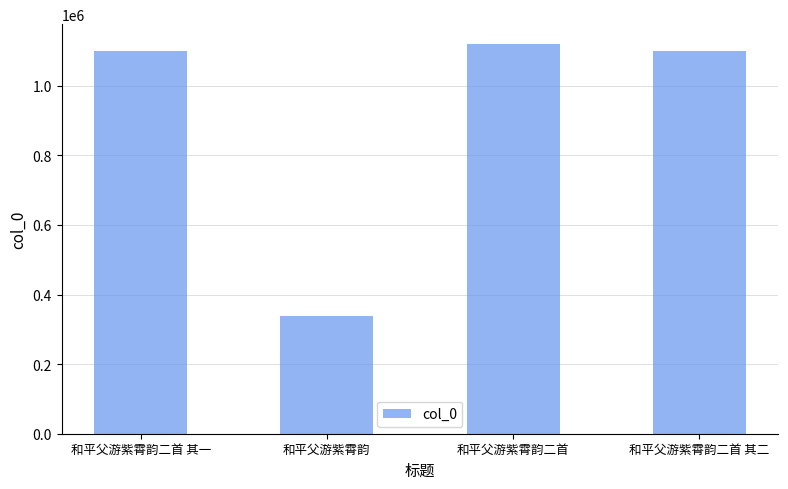

Between 和平父游紫霄韵二首 and 和平父游紫霄韵二首 其一, which is larger?

和平父游紫霄韵二首